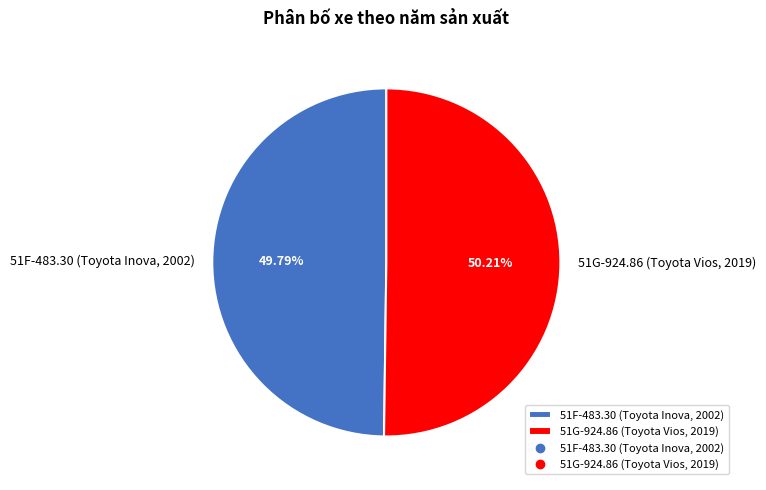

Rank the categories by value from highest to lowest.

51G-924.86 (Toyota Vios, 2019), 51F-483.30 (Toyota Inova, 2002)